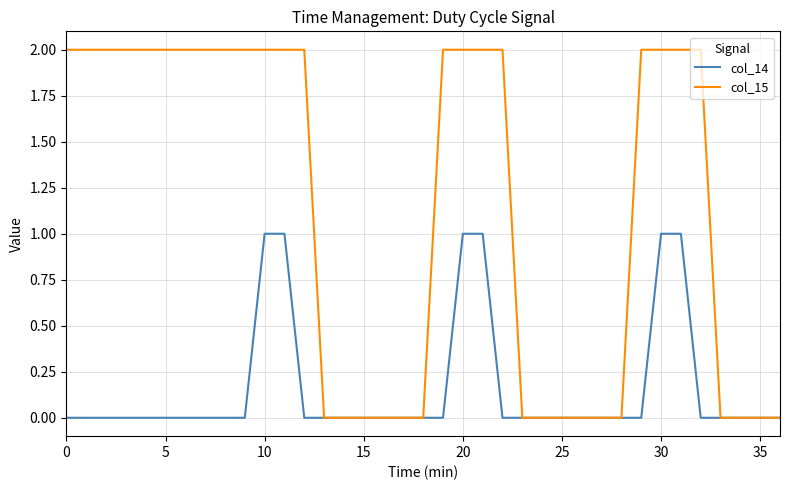

Which series has the largest total across all categories?

col_15